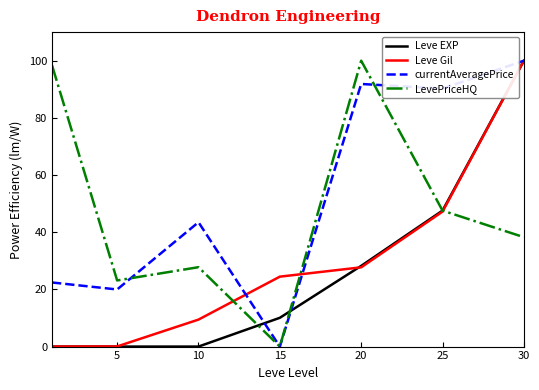

What is the maximum value shown in the chart?

100.0